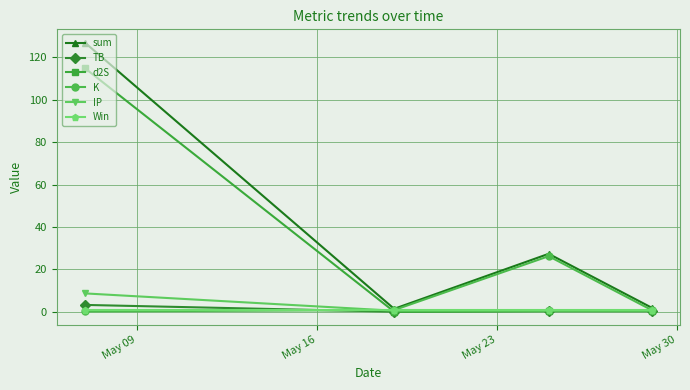

Which series has the largest range (max minus min)?

sum